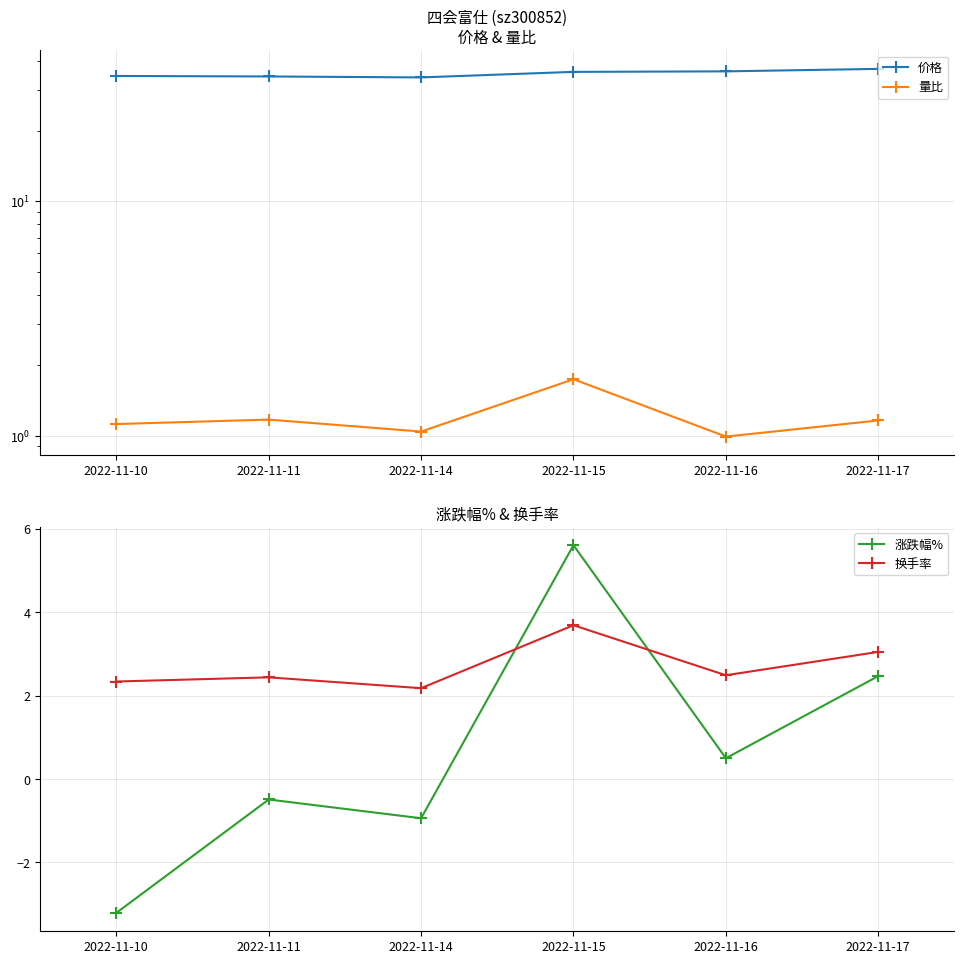

What is the value of the 换手率 point at the 2nd from the left?

2.4